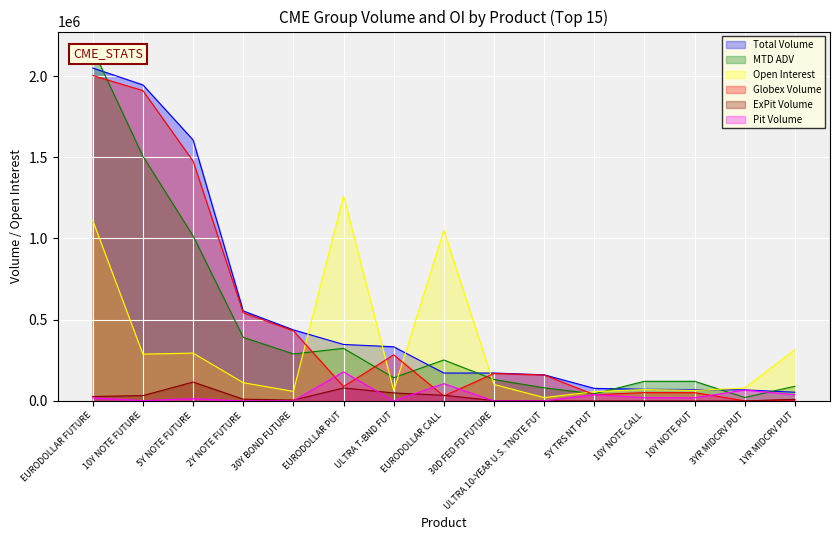

Reading left to right, transcribe all the data shown in this chart.

Total Volume: EURODOLLAR FUTURE=2049622.0	10Y NOTE FUTURE=1945281.0	5Y NOTE FUTURE=1606860.0	2Y NOTE FUTURE=554202.0	30Y BOND FUTURE=437608.0	EURODOLLAR PUT=347798.0	ULTRA T-BND FUT=333526.0	EURODOLLAR CALL=171943.0	30D FED FD FUTURE=171817.0	ULTRA 10-YEAR U.S. TNOTE FUT=160954.0	5Y TRS NT PUT=77551.0	10Y NOTE CALL=71912.0	10Y NOTE PUT=70219.0	3YR MIDCRV PUT=68210.0	1YR MIDCRV PUT=53710.0
MTD ADV: EURODOLLAR FUTURE=2165510.8	10Y NOTE FUTURE=1506353.6	5Y NOTE FUTURE=1015965.8	2Y NOTE FUTURE=391542.6	30Y BOND FUTURE=289474.9	EURODOLLAR PUT=323570.7	ULTRA T-BND FUT=142893.2	EURODOLLAR CALL=252267.0	30D FED FD FUTURE=131960.0	ULTRA 10-YEAR U.S. TNOTE FUT=80855.6	5Y TRS NT PUT=44137.4	10Y NOTE CALL=120990.2	10Y NOTE PUT=120945.7	3YR MIDCRV PUT=21244.2	1YR MIDCRV PUT=90358.3
Open Interest: EURODOLLAR FUTURE=1110402.6	10Y NOTE FUTURE=288194.2	5Y NOTE FUTURE=294560.9	2Y NOTE FUTURE=112481.1	30Y BOND FUTURE=59006.7	EURODOLLAR PUT=1262724.9	ULTRA T-BND FUT=64467.4	EURODOLLAR CALL=1049120.3	30D FED FD FUTURE=101828.1	ULTRA 10-YEAR U.S. TNOTE FUT=20812.8	5Y TRS NT PUT=56907.4	10Y NOTE CALL=70082.9	10Y NOTE PUT=65249.2	3YR MIDCRV PUT=79359.6	1YR MIDCRV PUT=315230.2
Globex Volume: EURODOLLAR FUTURE=2003516.0	10Y NOTE FUTURE=1910249.0	5Y NOTE FUTURE=1476409.0	2Y NOTE FUTURE=543247.0	30Y BOND FUTURE=431933.0	EURODOLLAR PUT=88632.0	ULTRA T-BND FUT=284069.0	EURODOLLAR CALL=30393.0	30D FED FD FUTURE=169317.0	ULTRA 10-YEAR U.S. TNOTE FUT=159882.0	5Y TRS NT PUT=38601.0	10Y NOTE CALL=51516.0	10Y NOTE PUT=51024.0	3YR MIDCRV PUT=1010.0	1YR MIDCRV PUT=5610.0
ExPit Volume: EURODOLLAR FUTURE=27382.0	10Y NOTE FUTURE=33084.0	5Y NOTE FUTURE=116521.0	2Y NOTE FUTURE=10955.0	30Y BOND FUTURE=5637.0	EURODOLLAR PUT=80000.0	ULTRA T-BND FUT=49457.0	EURODOLLAR CALL=35000.0	30D FED FD FUTURE=2500.0	ULTRA 10-YEAR U.S. TNOTE FUT=1072.0	5Y TRS NT PUT=0.0	10Y NOTE CALL=0.0	10Y NOTE PUT=0.0	3YR MIDCRV PUT=0.0	1YR MIDCRV PUT=10000.0
Pit Volume: EURODOLLAR FUTURE=18724.0	10Y NOTE FUTURE=1948.0	5Y NOTE FUTURE=13930.0	2Y NOTE FUTURE=0.0	30Y BOND FUTURE=38.0	EURODOLLAR PUT=179166.0	ULTRA T-BND FUT=0.0	EURODOLLAR CALL=106550.0	30D FED FD FUTURE=0.0	ULTRA 10-YEAR U.S. TNOTE FUT=0.0	5Y TRS NT PUT=38950.0	10Y NOTE CALL=20396.0	10Y NOTE PUT=19195.0	3YR MIDCRV PUT=67200.0	1YR MIDCRV PUT=38100.0